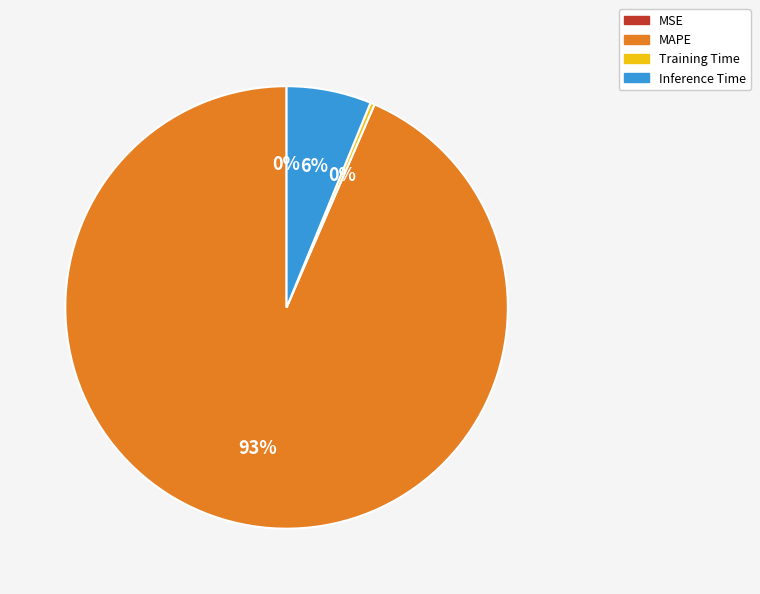

To the nearest percent, what portion does Inference Time represent?

6%